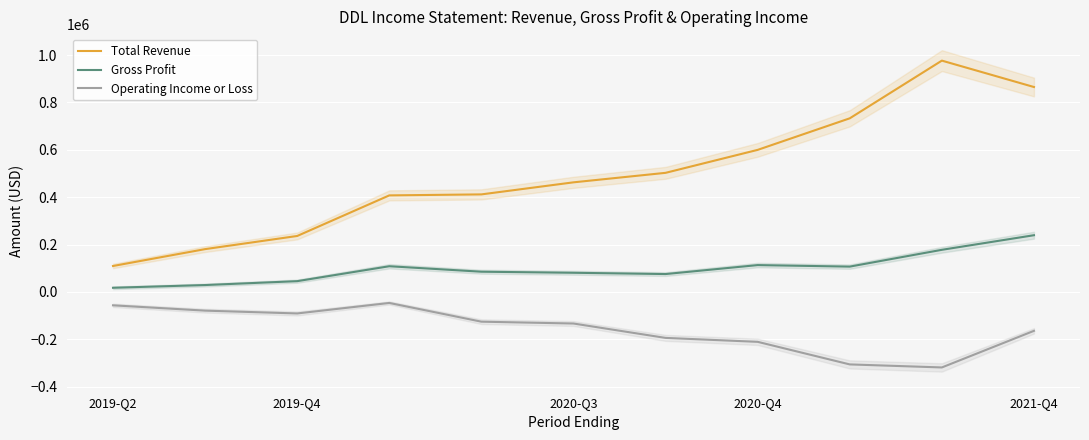

What is the minimum value for Operating Income or Loss?

-318500